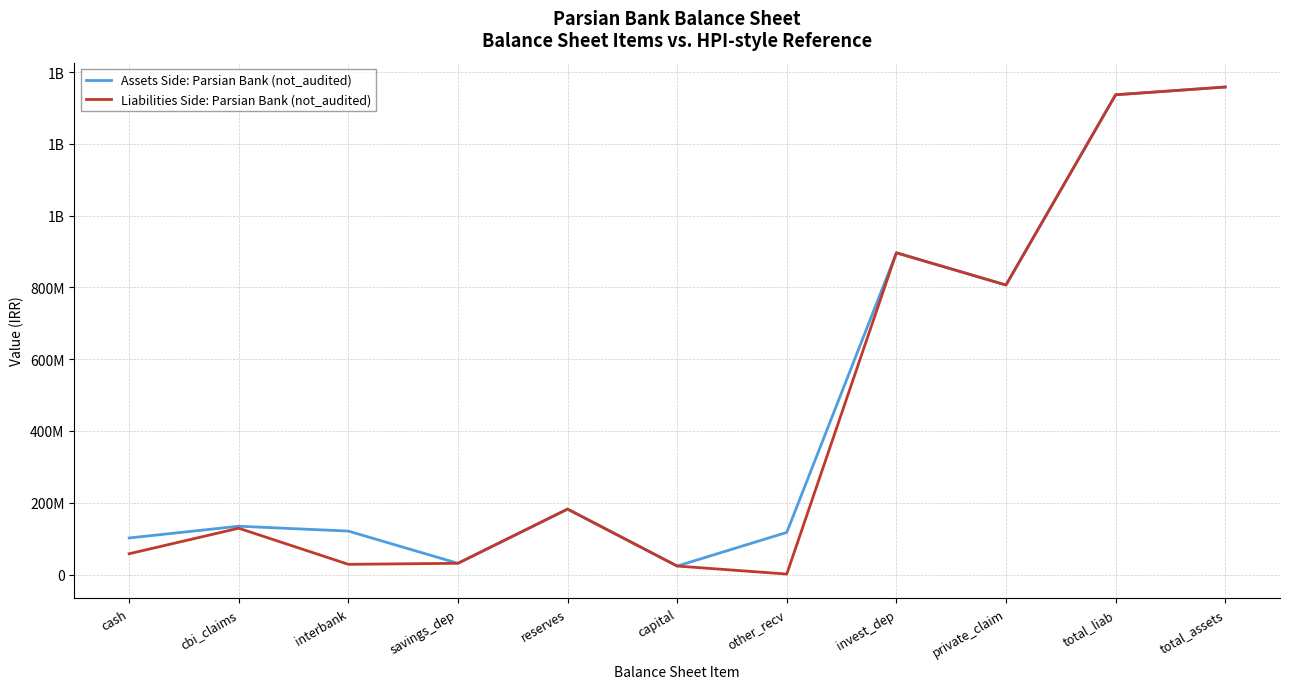

Is it true that Assets Side: Parsian Bank (not_audited) equals 1336661700 at total_liab?

True